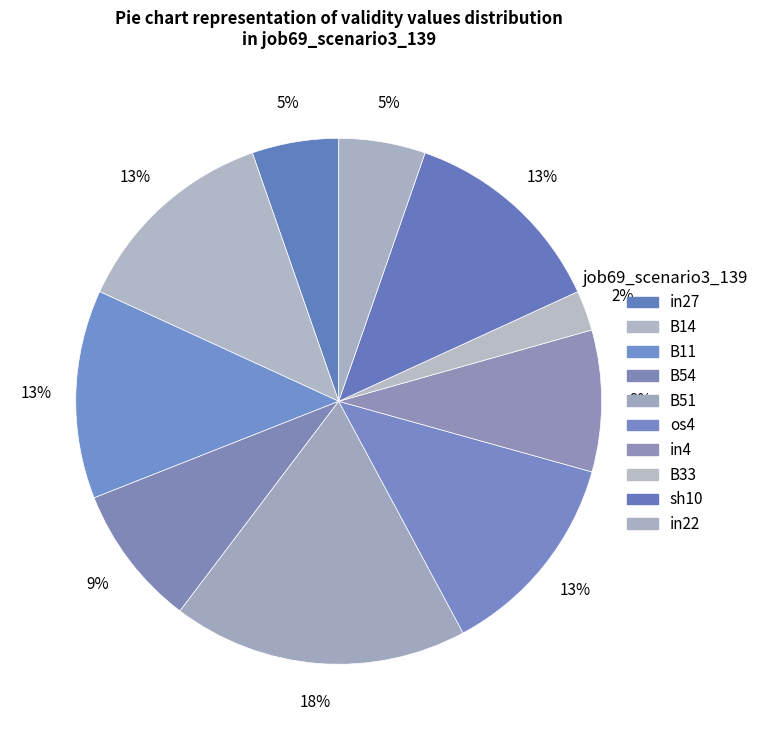

Which slice is the smallest?

B33